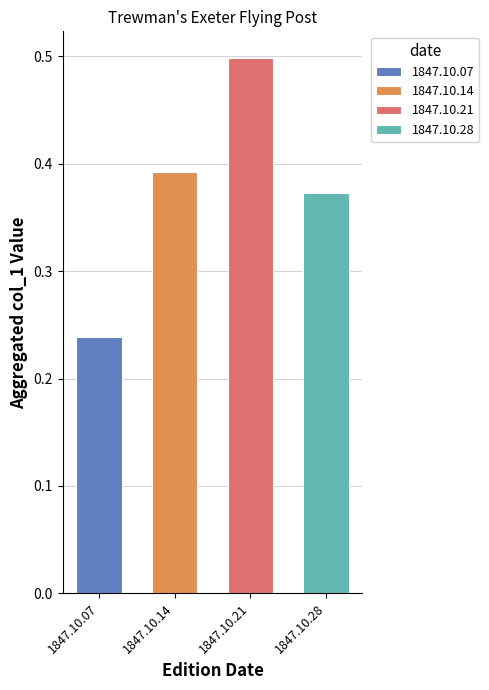

At how many categories does at least one series exceed 0?

4